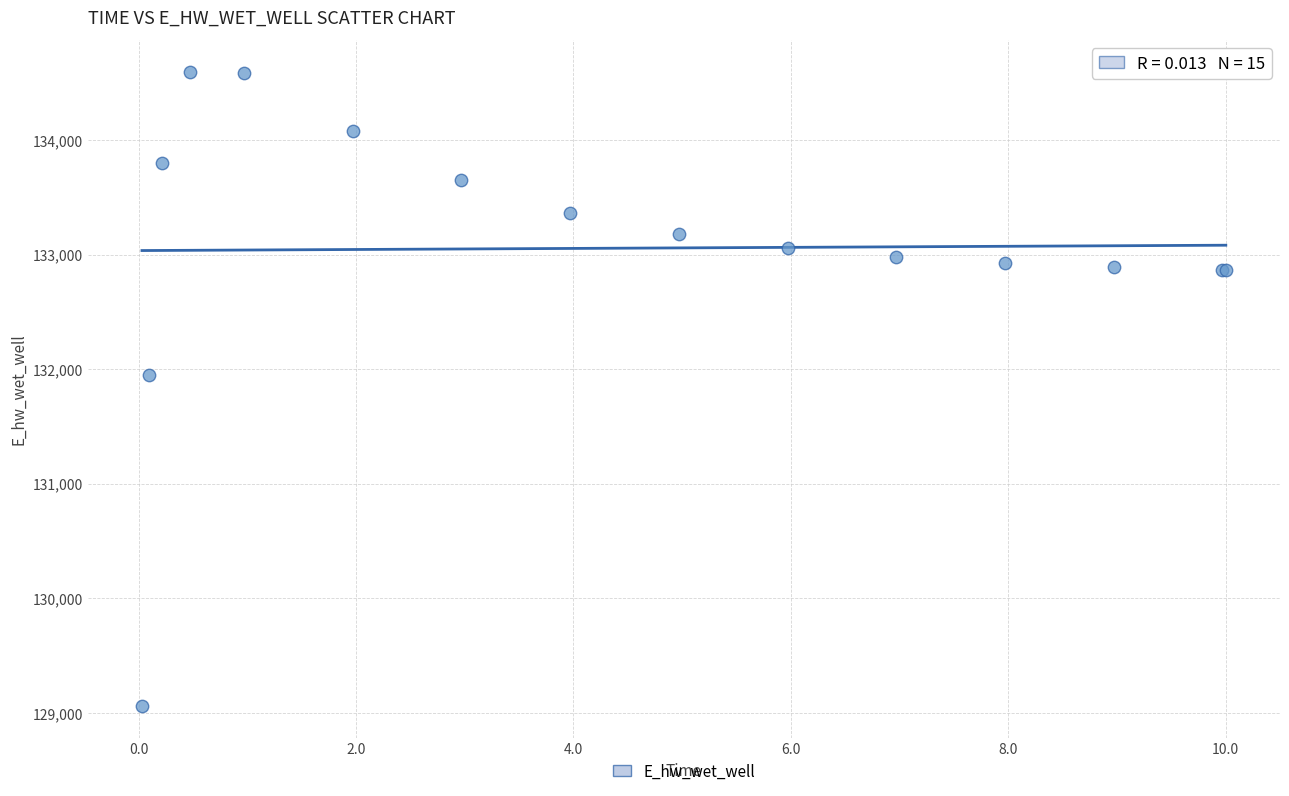

What Y value in the scatter plot is closest to 131827?

131947.6